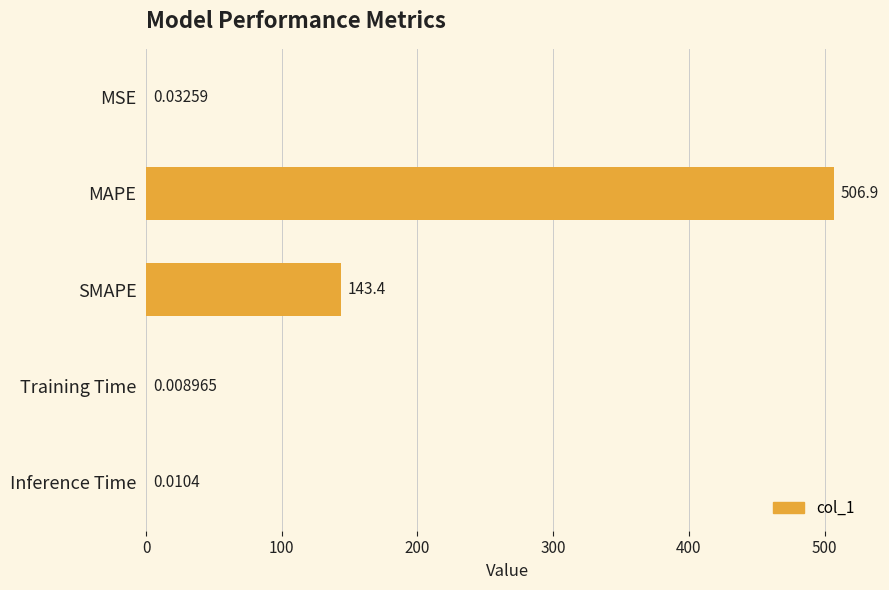

Which label corresponds to the largest value in the chart?

MAPE